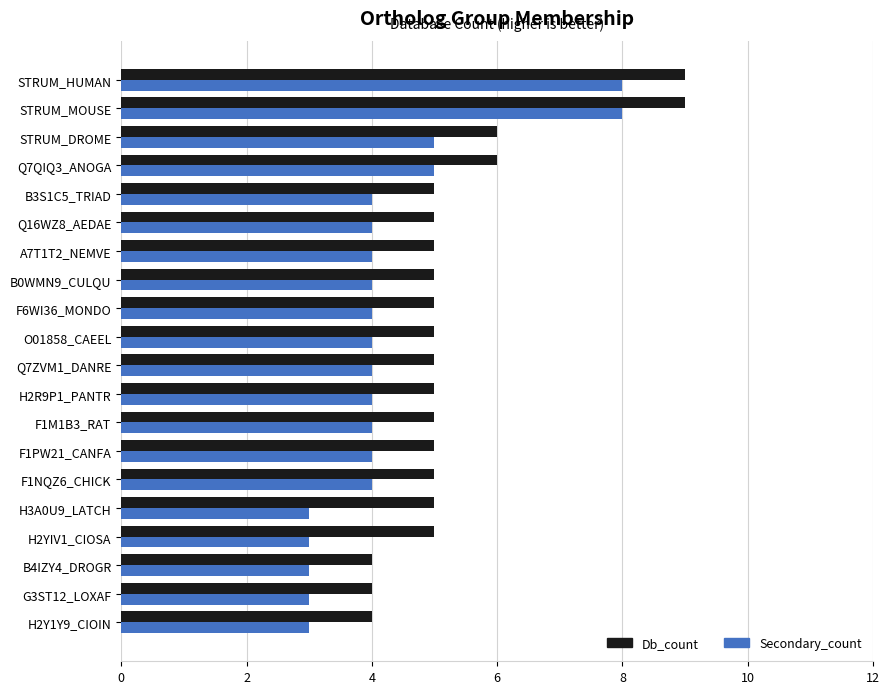

What is the average value of the Db_count series?

5